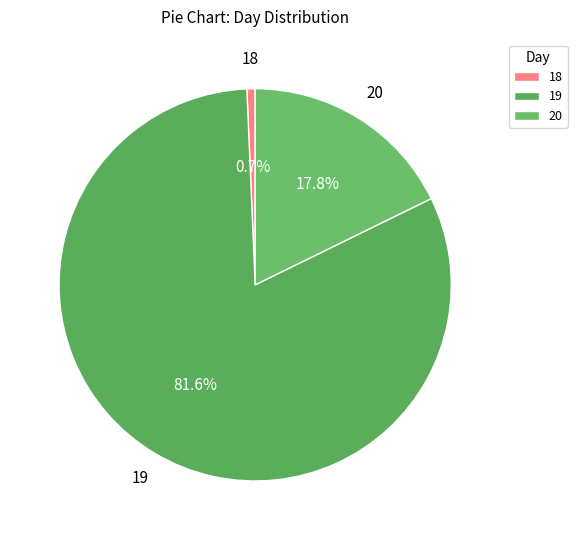

Which category has the biggest portion of the pie?

19